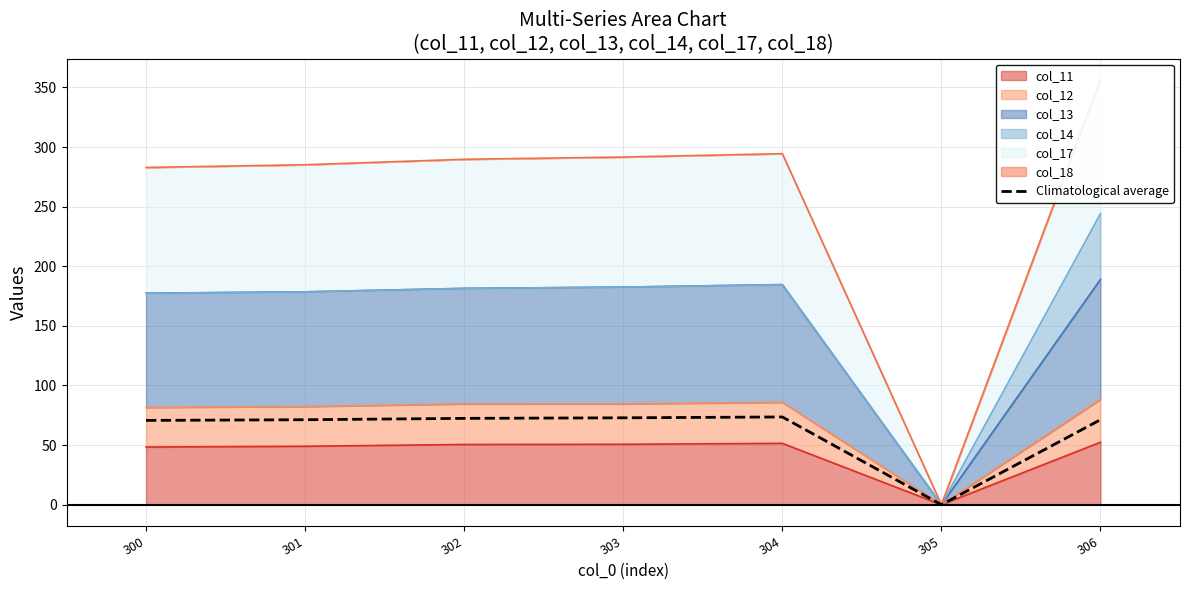

What is the sum of all values?

432.2